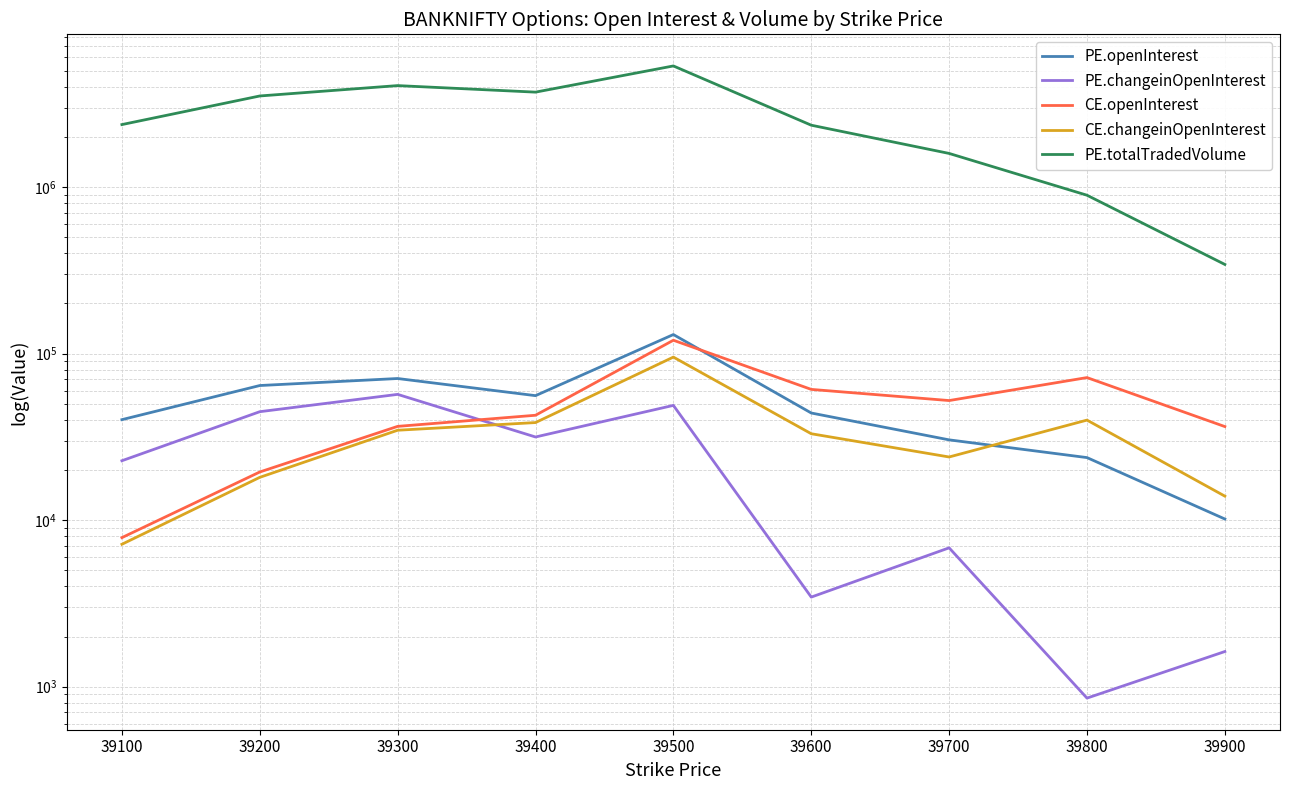

How many categories are shown in the chart?

9